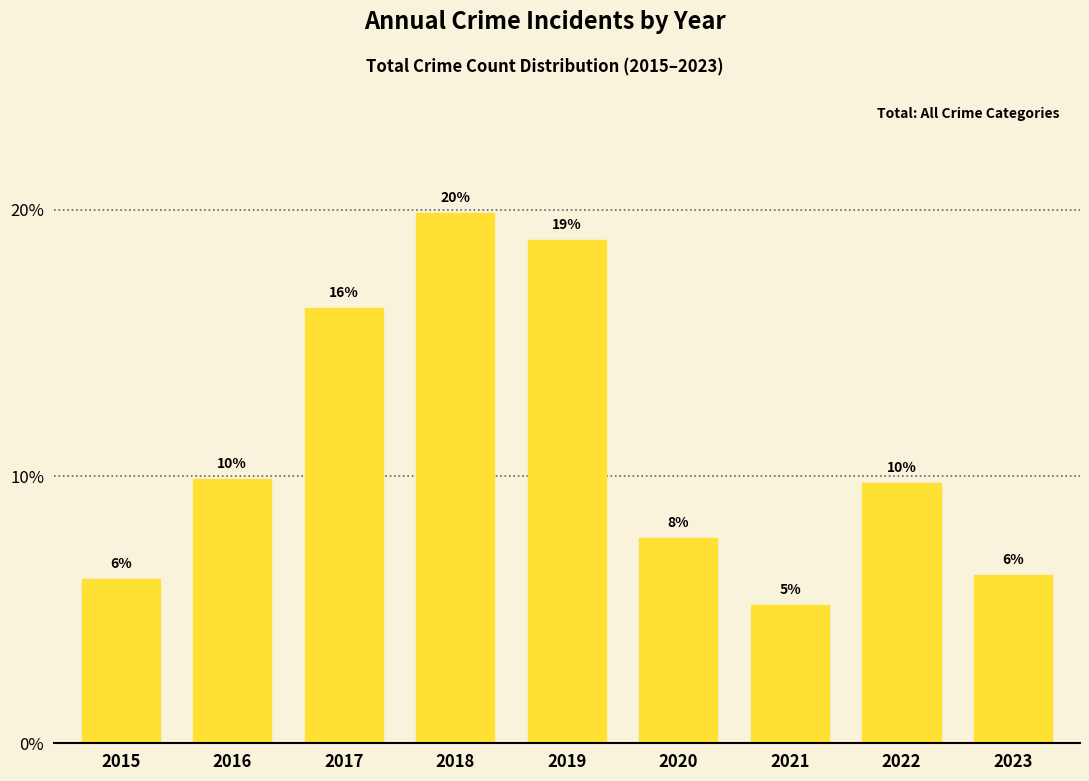

Does the chart contain any negative values?

No